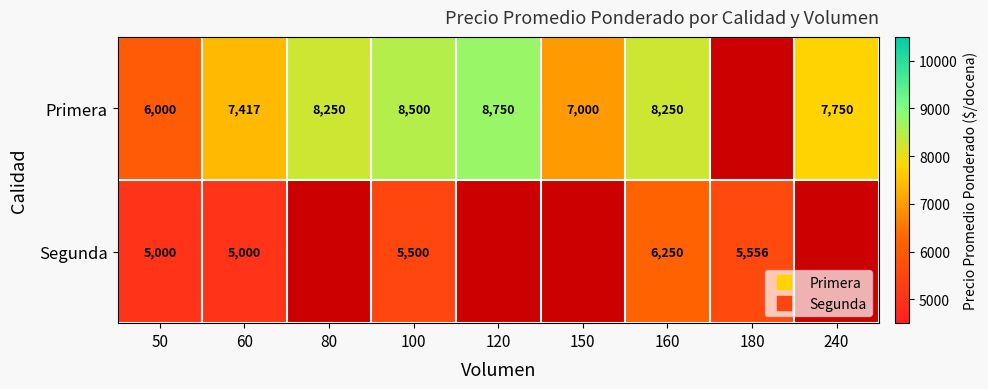

At which label does Segunda first exceed 5000?

100